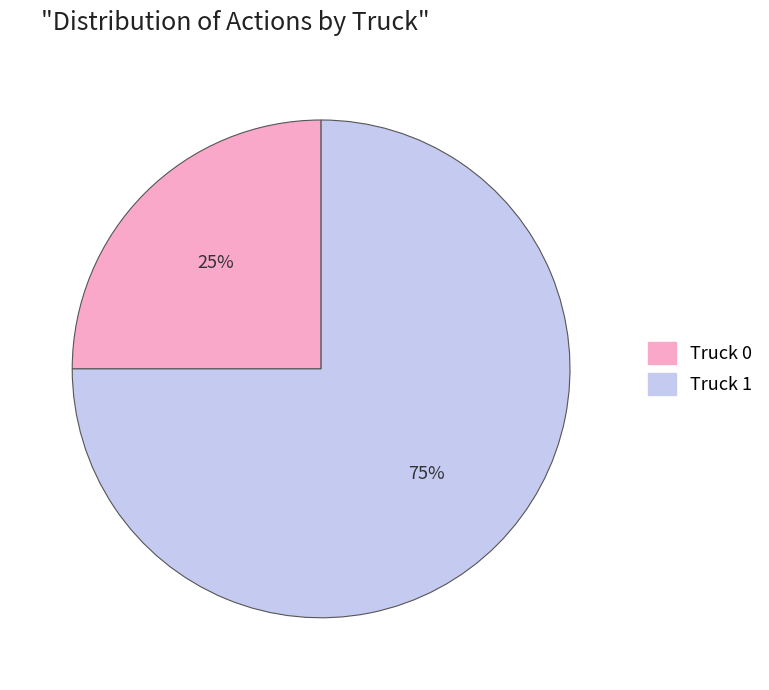

What is the ratio of the value at Truck 0 to the value at Truck 1?

0.3